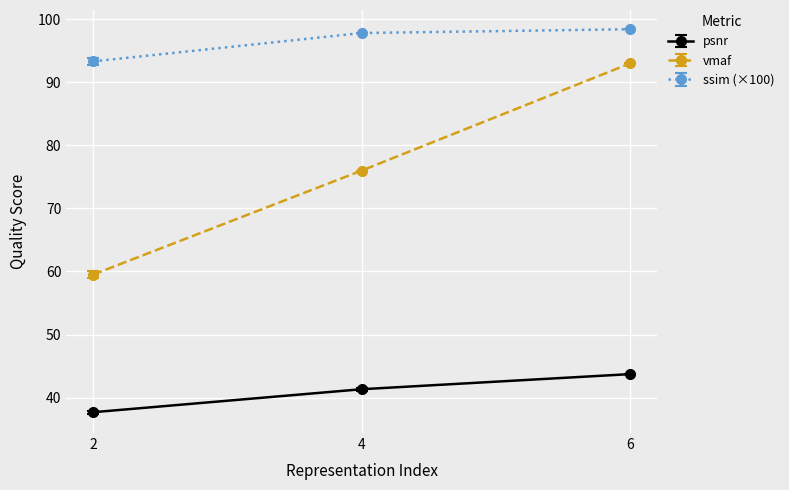

Rank the categories by vmaf value from highest to lowest.

6, 4, 2